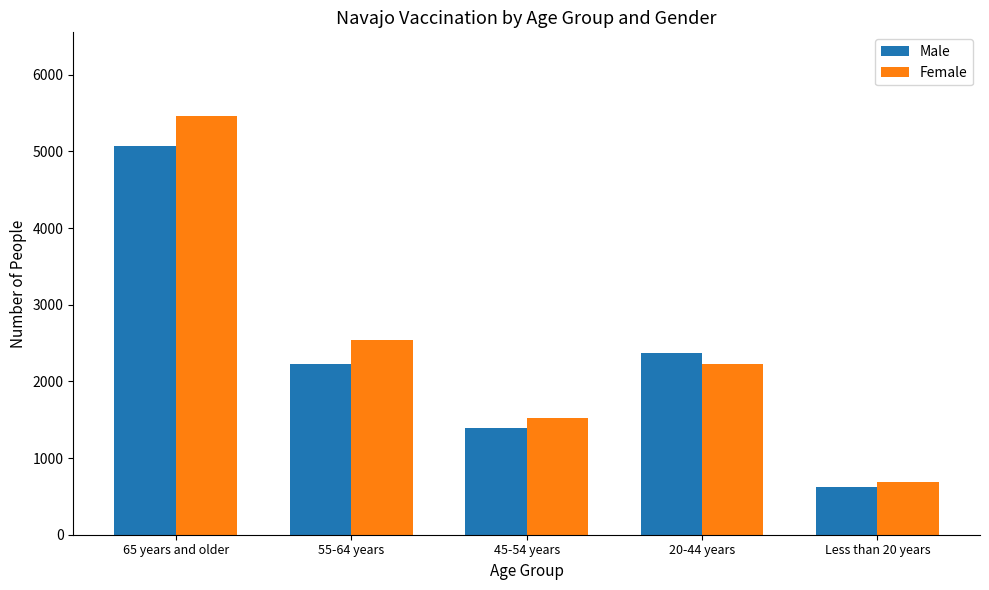

How many series are shown in this chart?

2